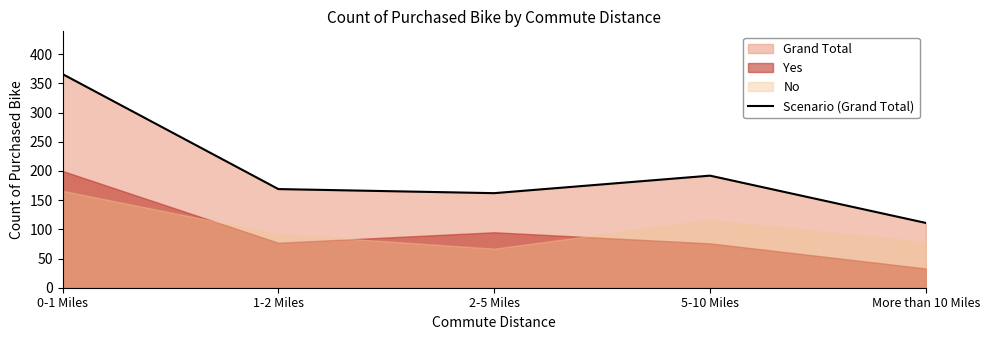

What is the label of the 5th point from the left?

More than 10 Miles